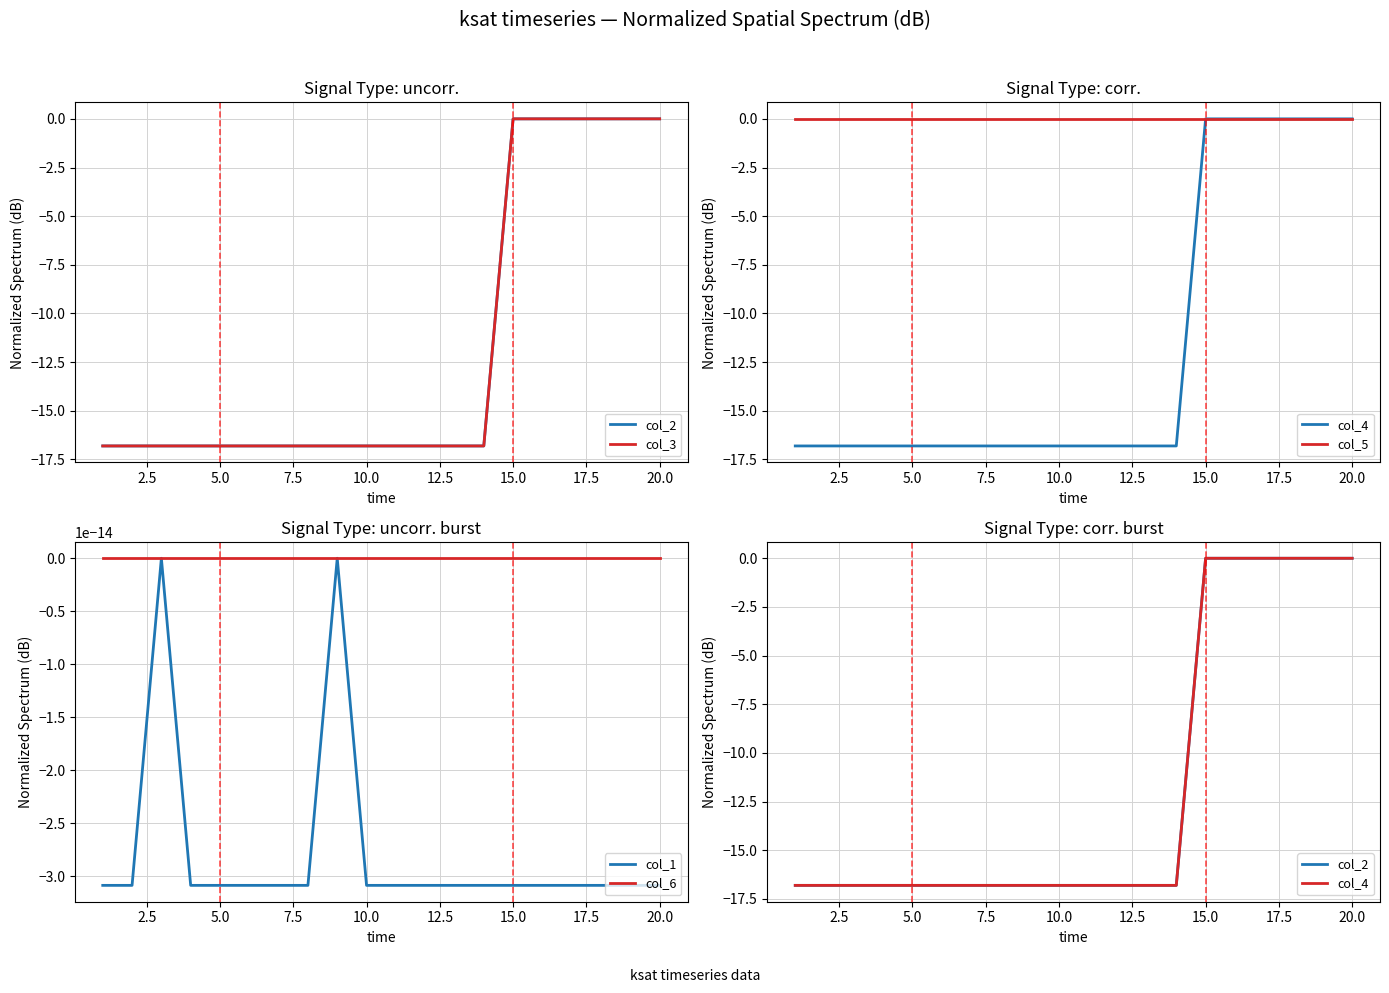

True or false: col_6 and col_5 cross at least once.

False